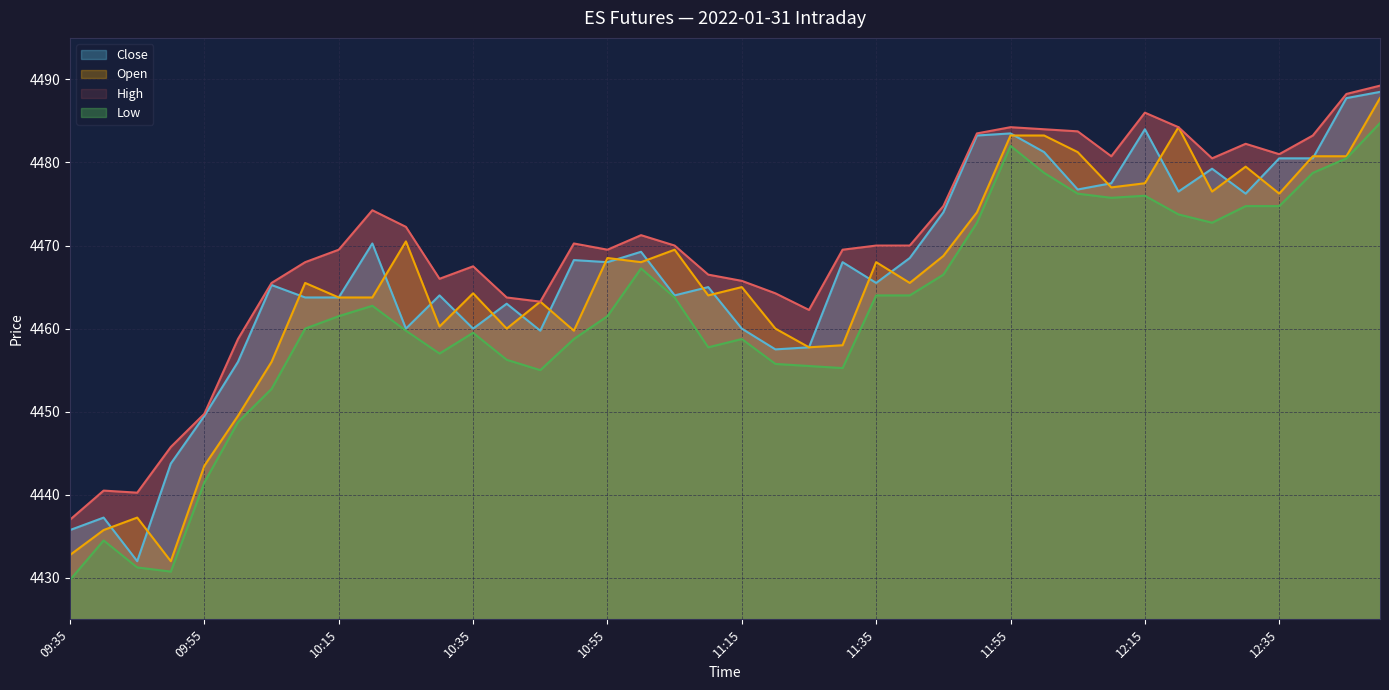

What is the average value of the High series?

4469.9